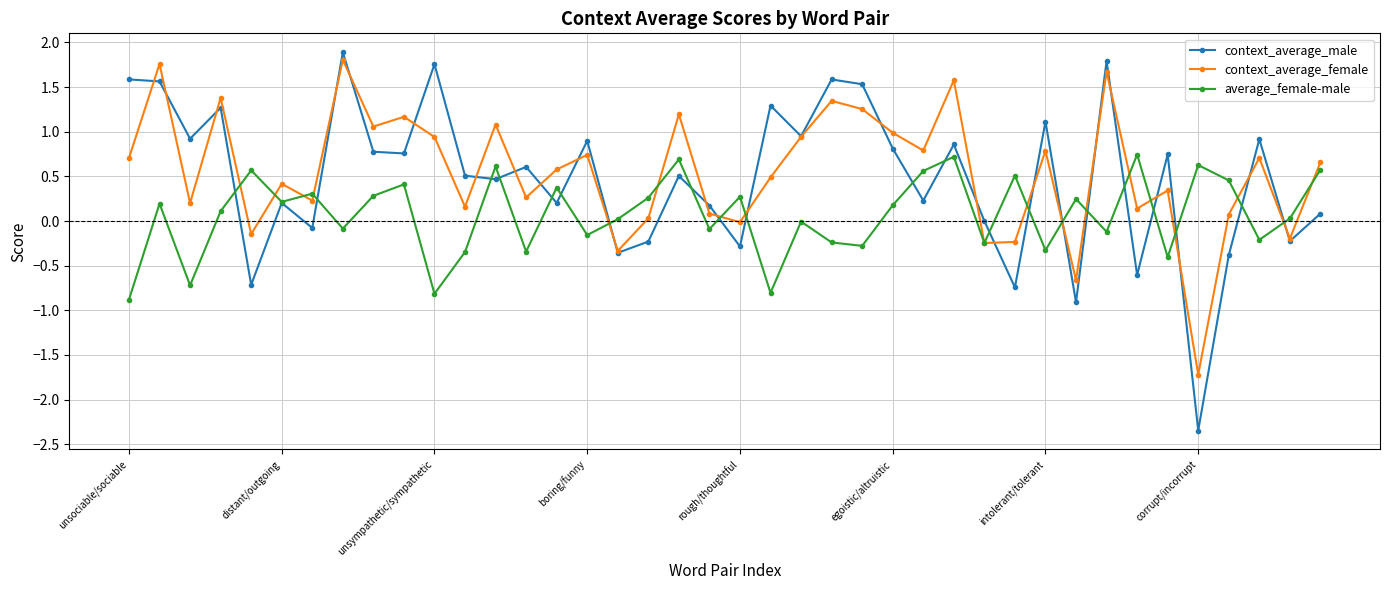

Which series has the largest range (max minus min)?

context_average_male